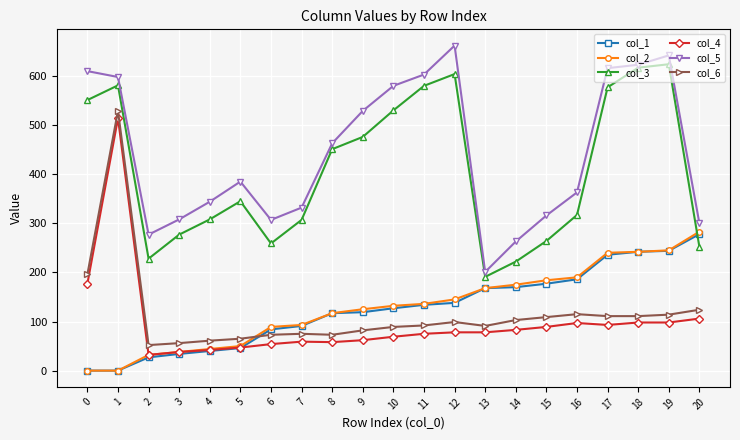

Between 2 and 19, which series saw the biggest shift?

col_3